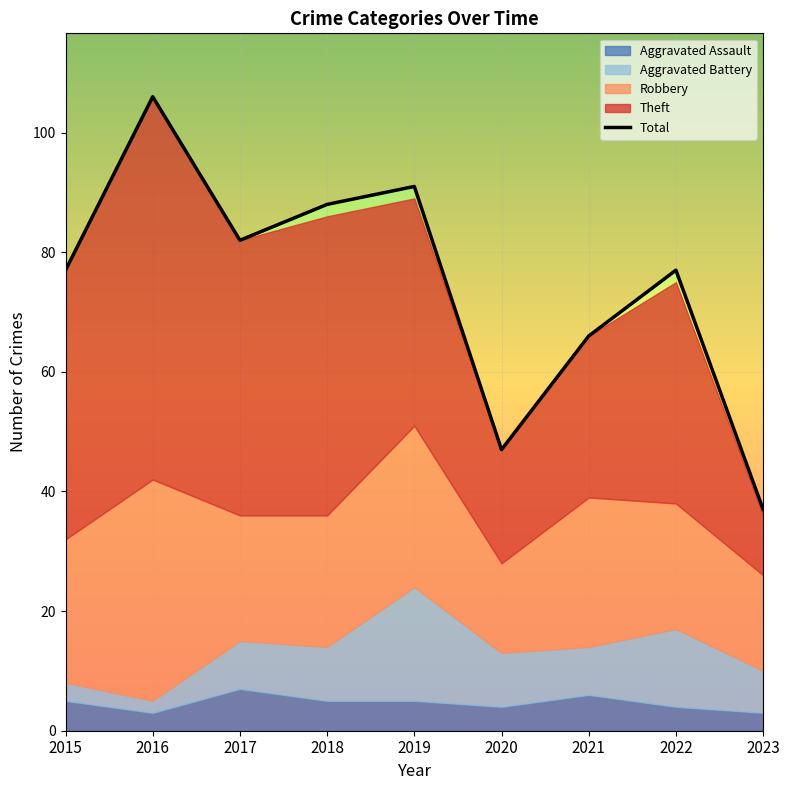

Rank the categories by value from highest to lowest.

2016, 2019, 2018, 2017, 2015, 2022, 2021, 2020, 2023